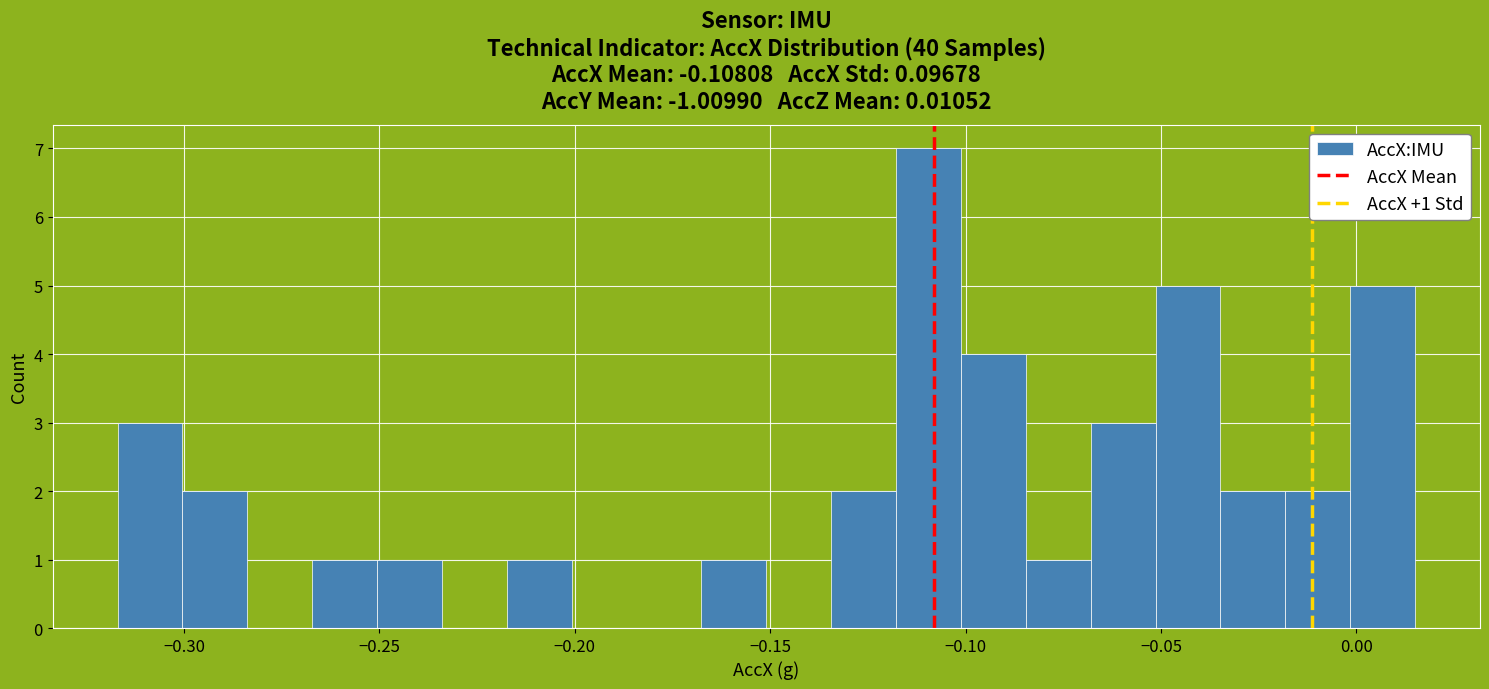

Read against the x-axis, roughly where is the centre of the tallest bar?

-0.110